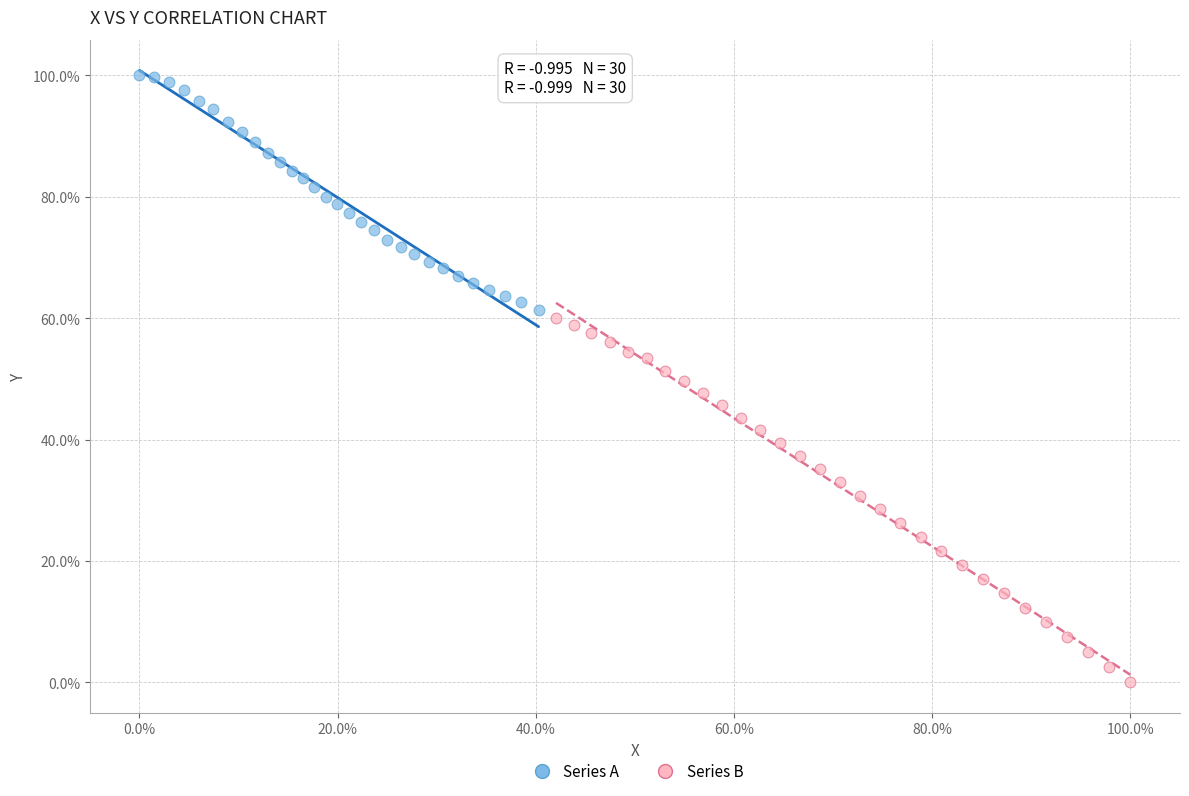

What are all the series names shown in the legend?

Series A, Series B